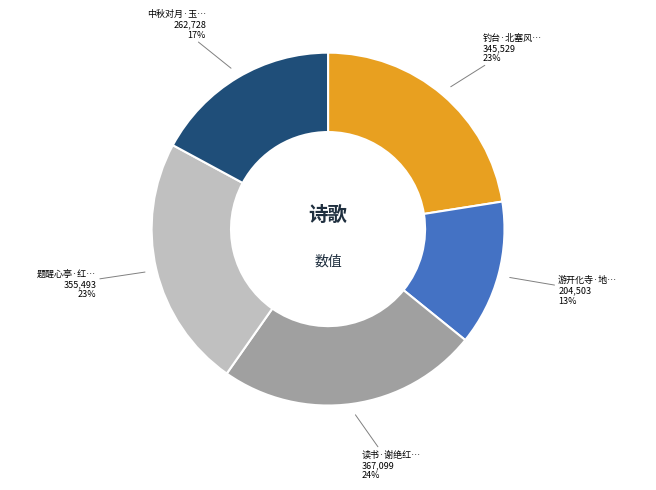

Does any single category account for the majority?

No